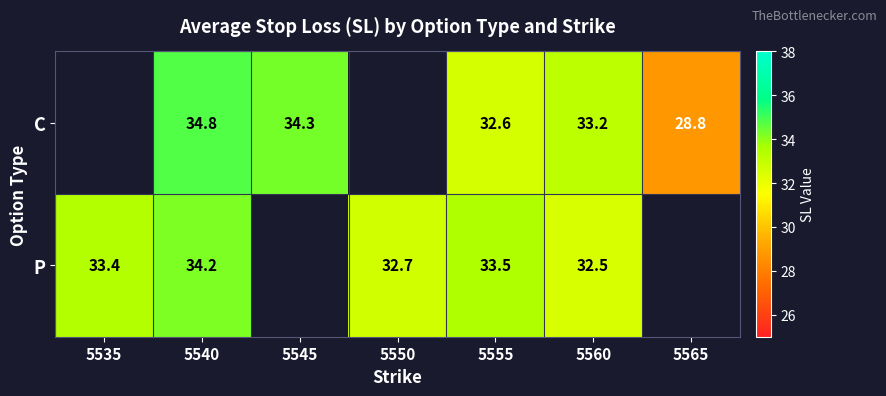

Rank the series at 5560 from highest to lowest value.

C, P